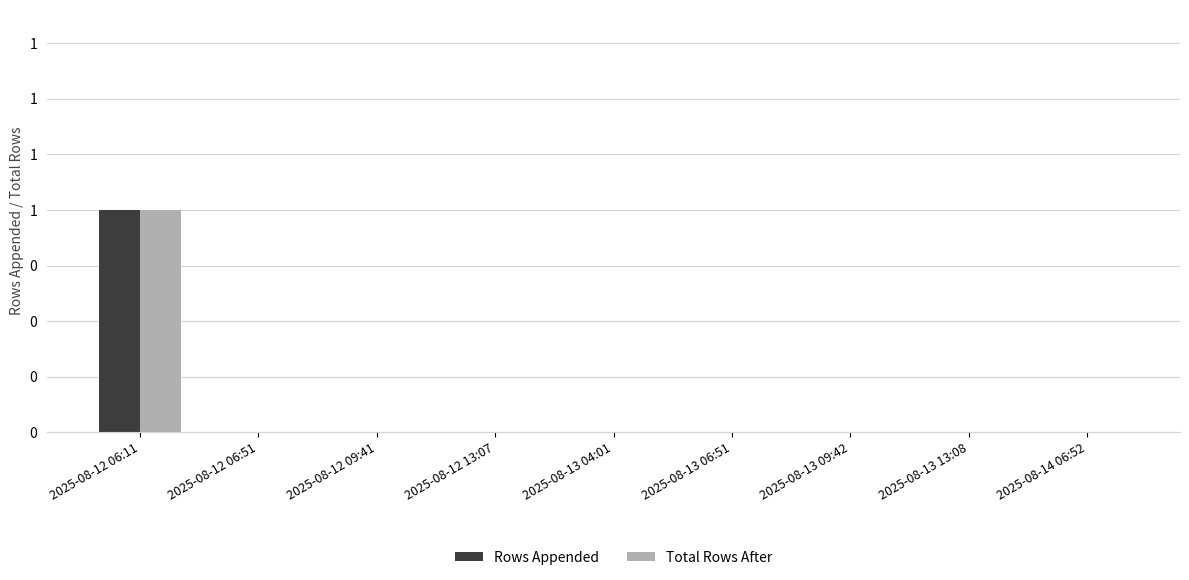

What are all the series names shown in the legend?

Rows Appended, Total Rows After